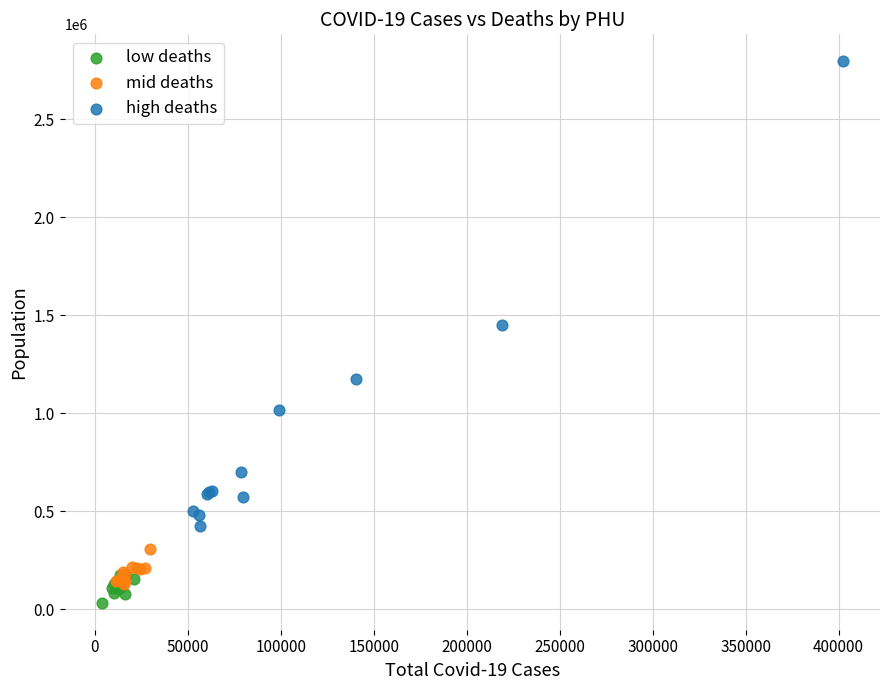

Which series contains the highest Y value?

high deaths